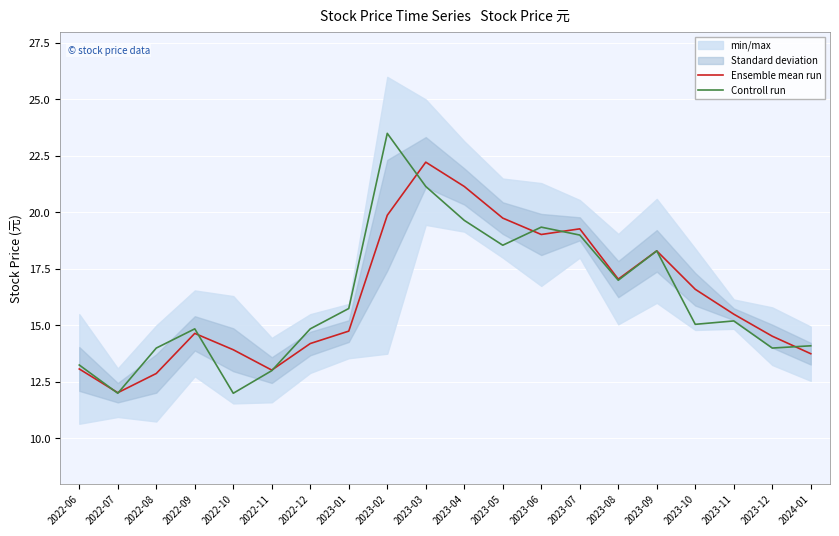

At 2023-12, list the series in order from largest to smallest.

Ensemble mean run, Controll run